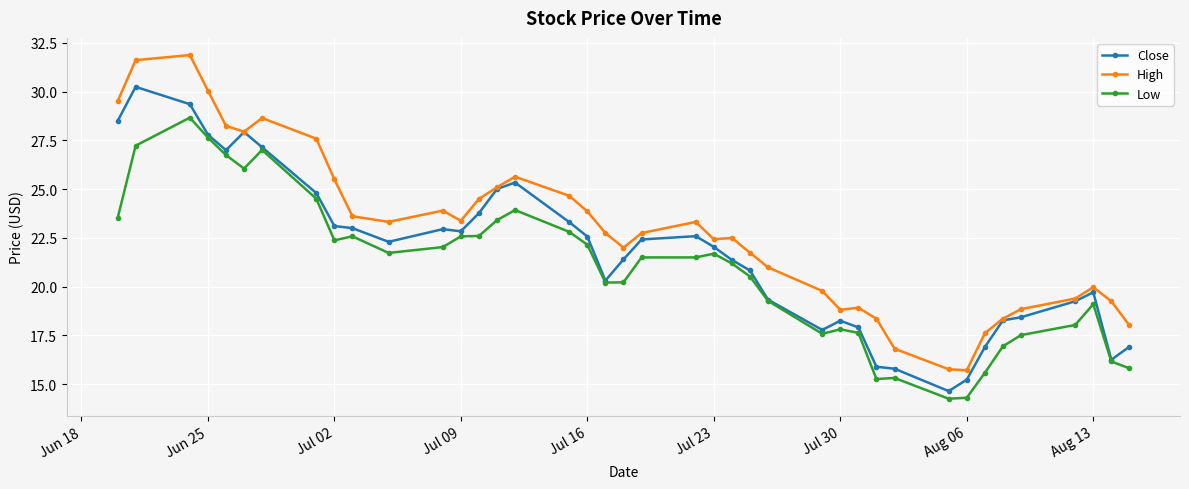

What is the maximum value for Low?

28.7